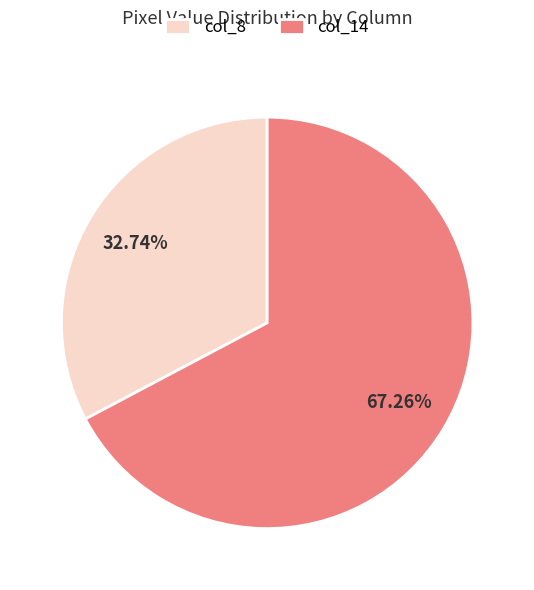

How many slices are in this pie chart?

2